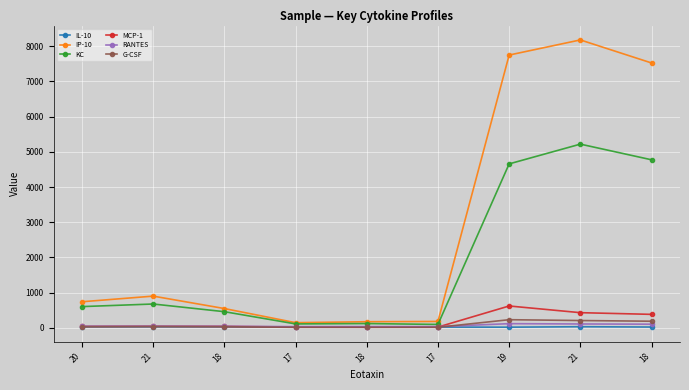

Count the number of categories in the chart.

9